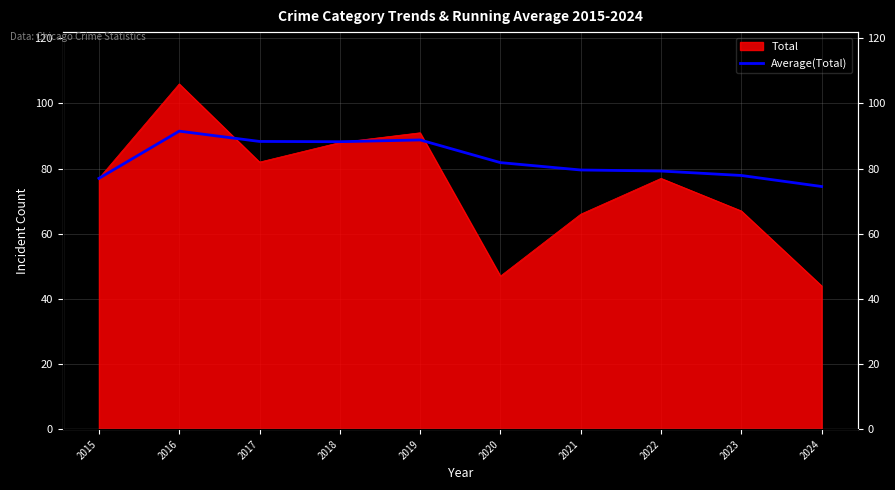

The value at 2015 is 77.0. True or false?

True